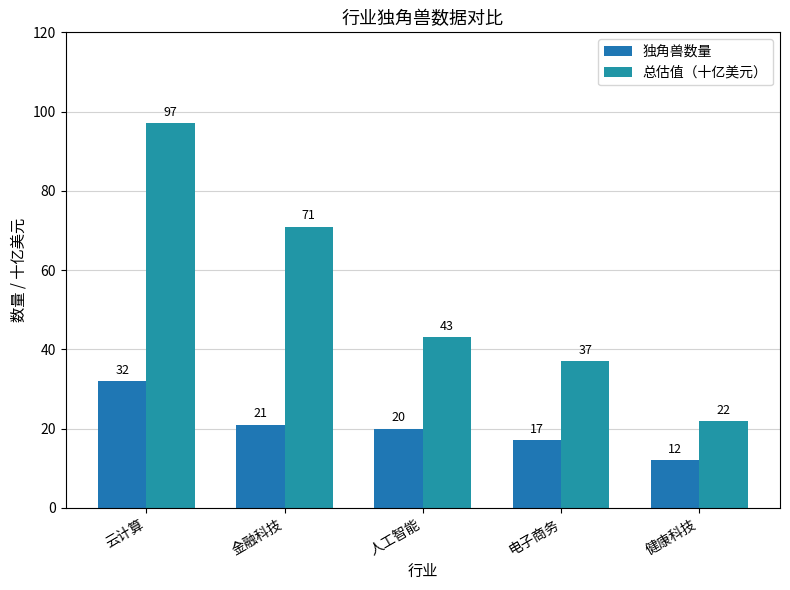

Is the value of 总估值（十亿美元） at 健康科技 greater than the value of 独角兽数量 at 云计算?

No